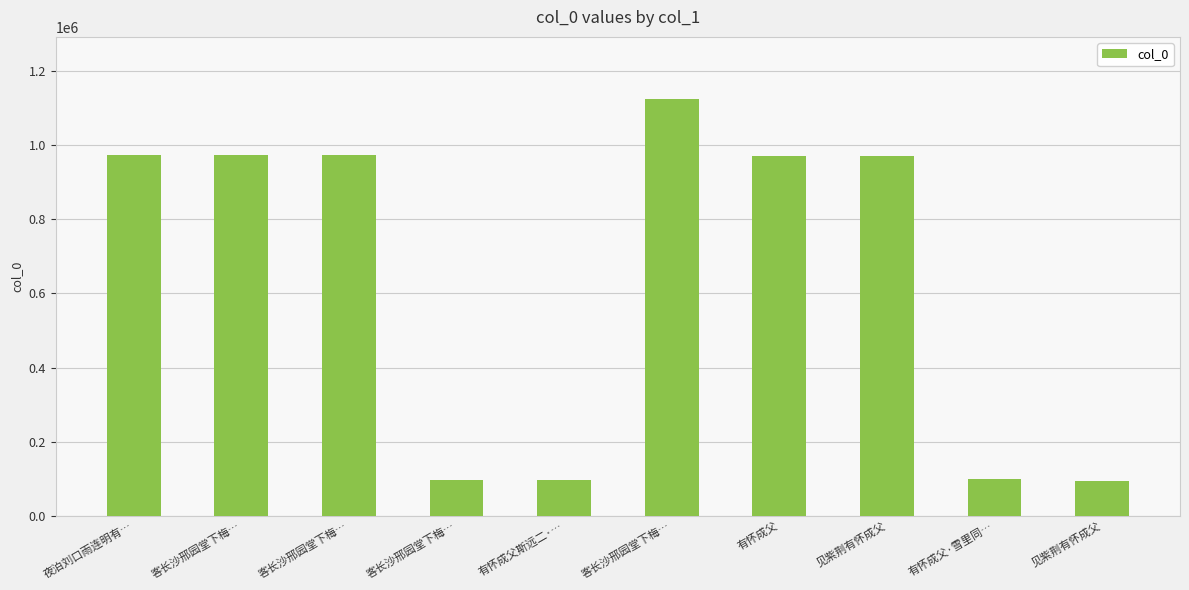

What is the label of the 1st bar from the right?

见紫荆有怀成父